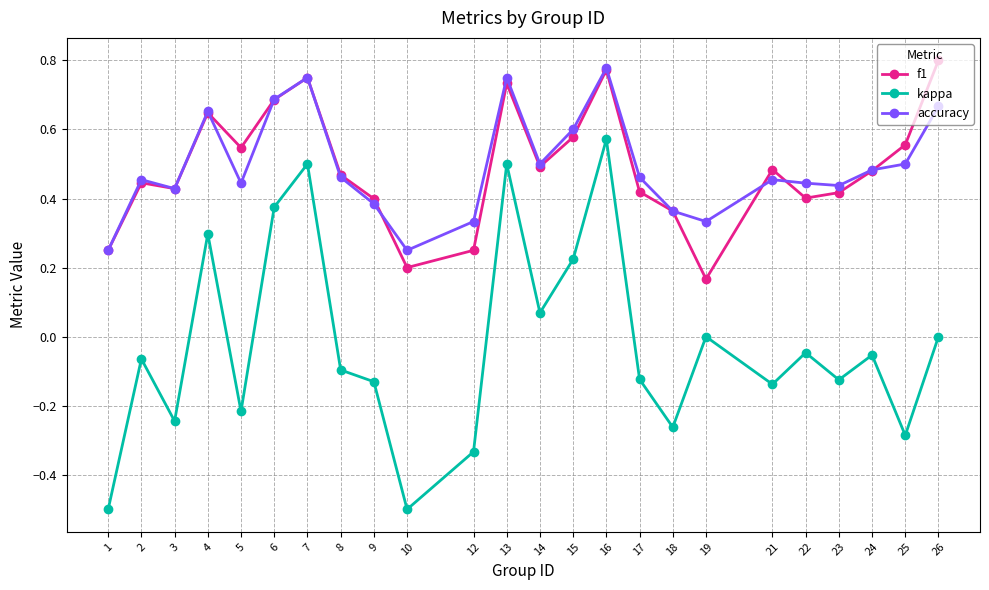

True or false: f1 and kappa cross at least once.

False